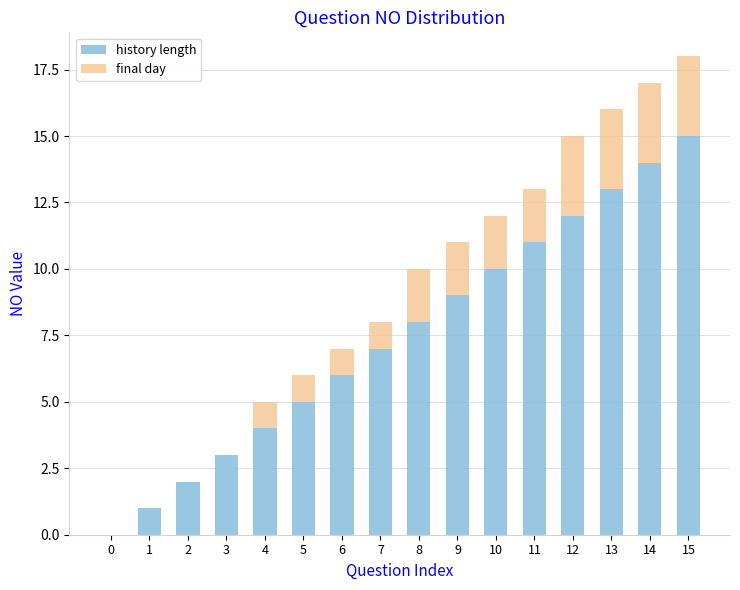

Does the chart contain stacked bars?

Yes